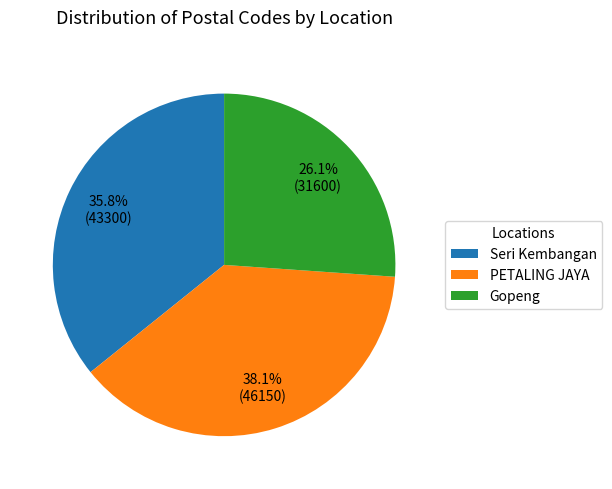

Which has a higher value, Gopeng or Seri Kembangan?

Seri Kembangan